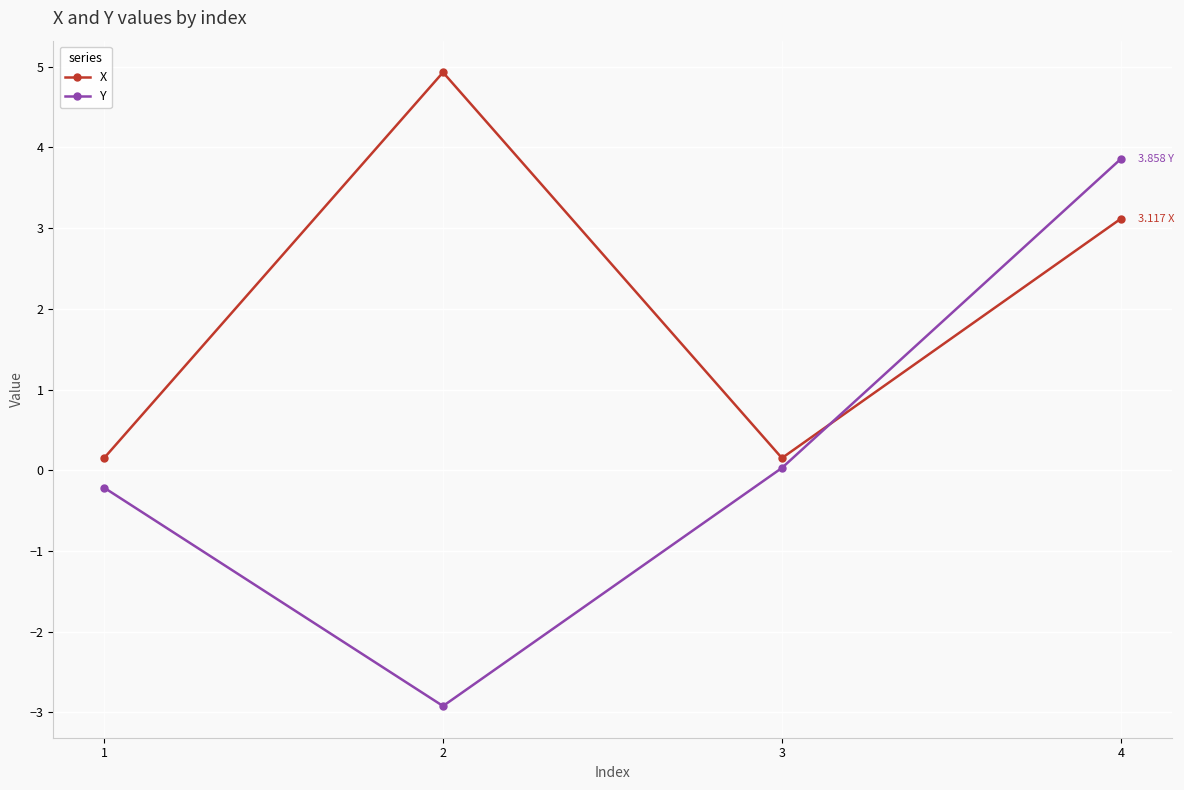

In X, how many points are higher than both neighbors (excluding endpoints)?

1